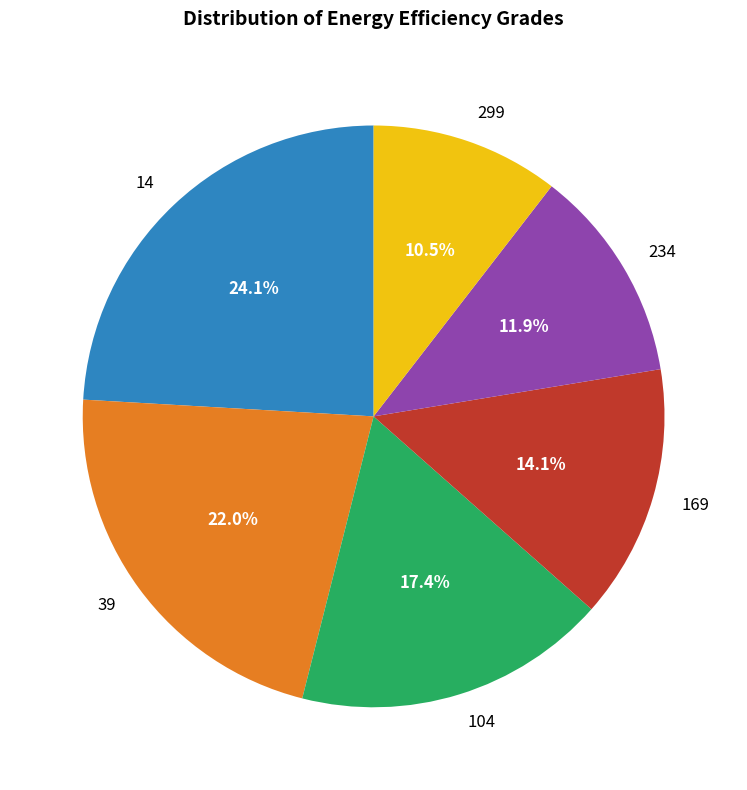

Does any single category account for the majority?

No